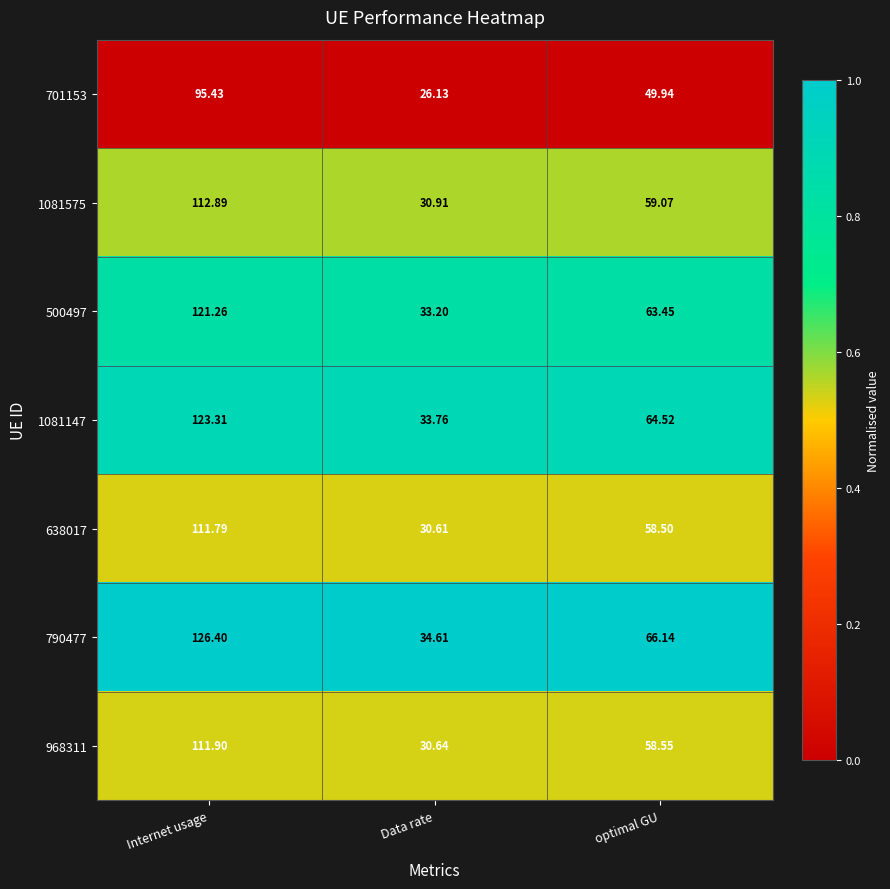

Between Internet usage and Data rate, which series saw the biggest shift?

790477